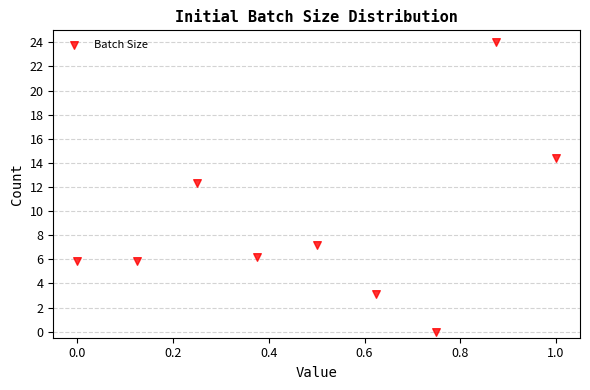

What is the average X value?

0.5